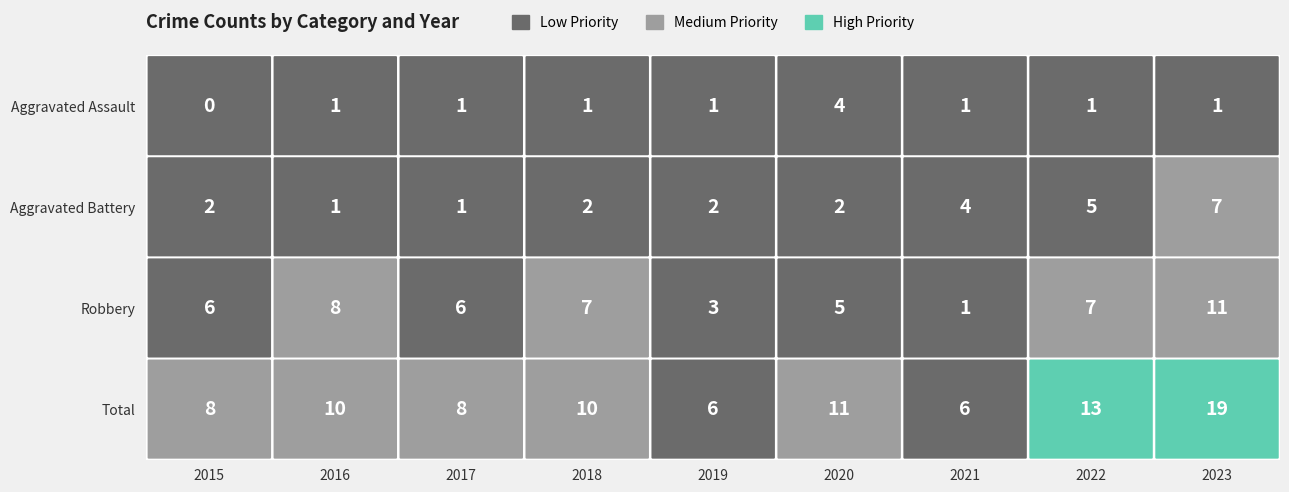

Reading left to right, extract all data points from this chart.

Aggravated Assault: 0	1	1	1	1	4	1	1	1
Aggravated Battery: 2	1	1	2	2	2	4	5	7
Robbery: 6	8	6	7	3	5	1	7	11
Total: 8	10	8	10	6	11	6	13	19